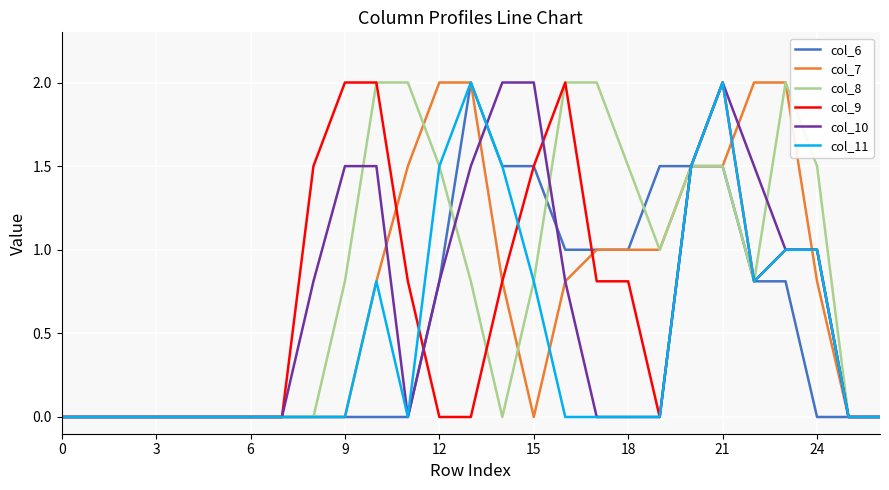

Does the chart have visible grid lines?

Yes